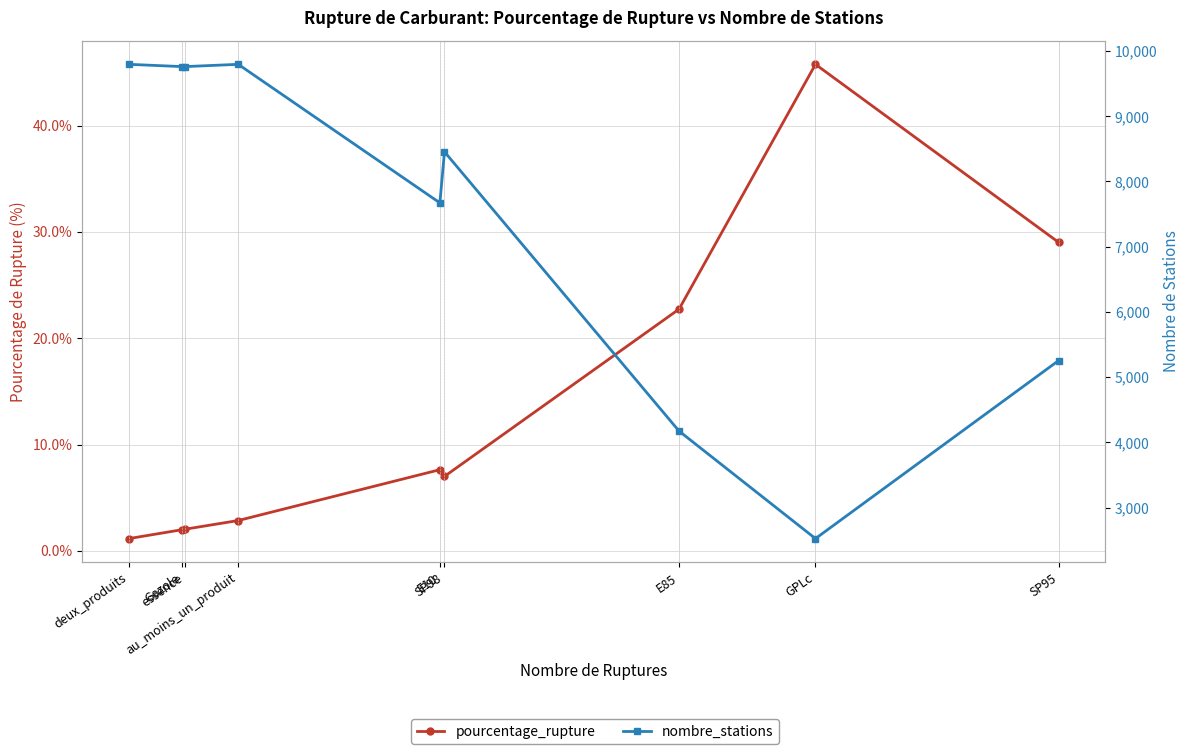

How many interior local valleys does the nombre_stations series have?

2